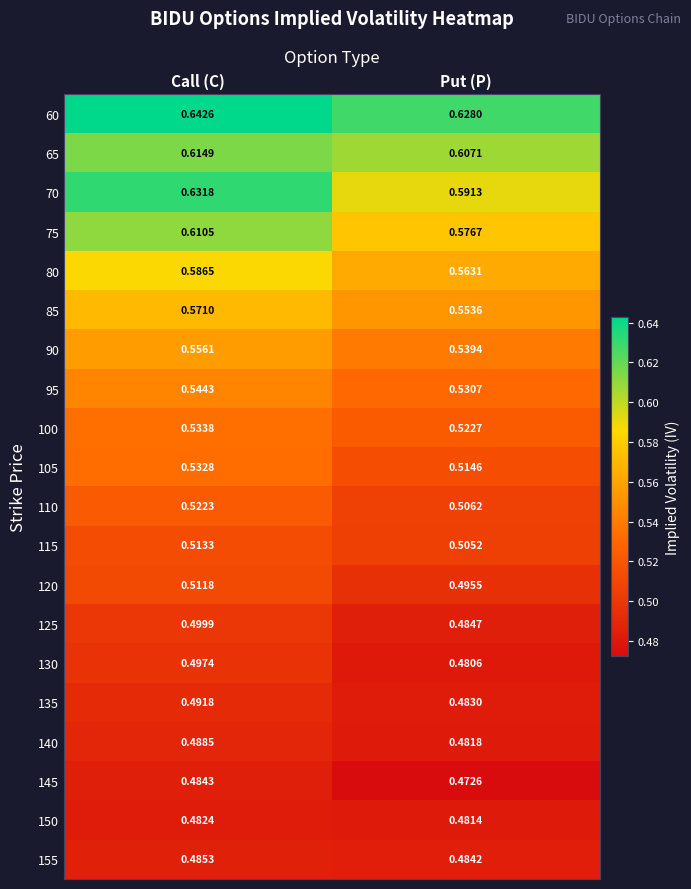

At which category is the sum across all series the highest?

Call (C)